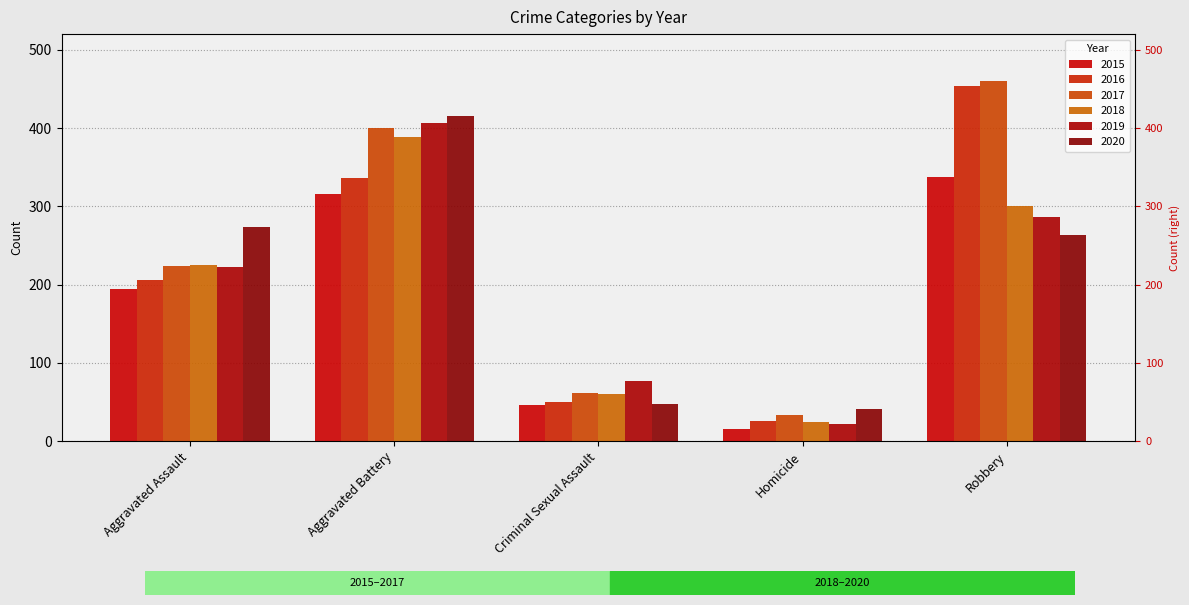

Reading left to right, transcribe all the data shown in this chart.

2015: 194	316	46	15	337
2016: 206	336	50	26	454
2017: 224	400	61	33	460
2018: 225	389	60	25	301
2019: 223	407	77	22	287
2020: 273	416	48	41	263